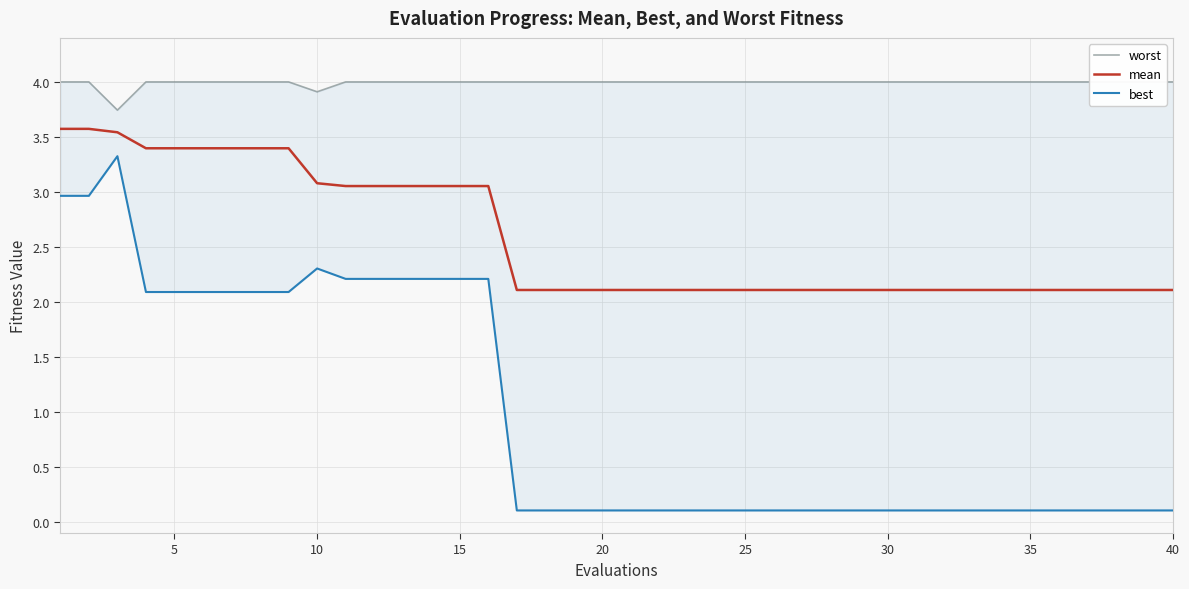

True or false: mean has more than 1 interior local peaks.

False